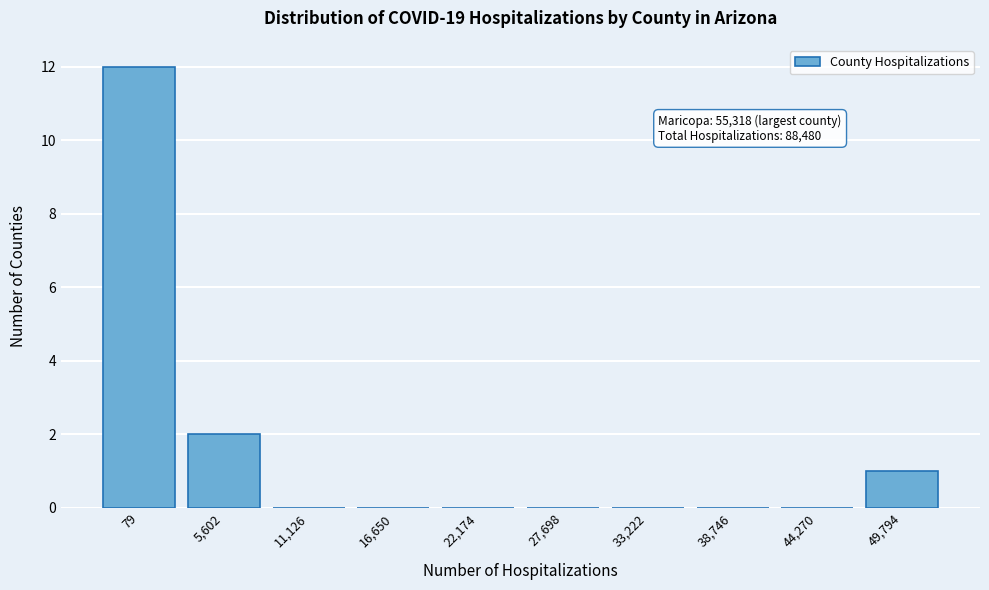

Reading left to right, extract all data points from this chart.

79=12	5,602=2	11,126=0	16,650=0	22,174=0	27,698=0	33,222=0	38,746=0	44,270=0	49,794=1